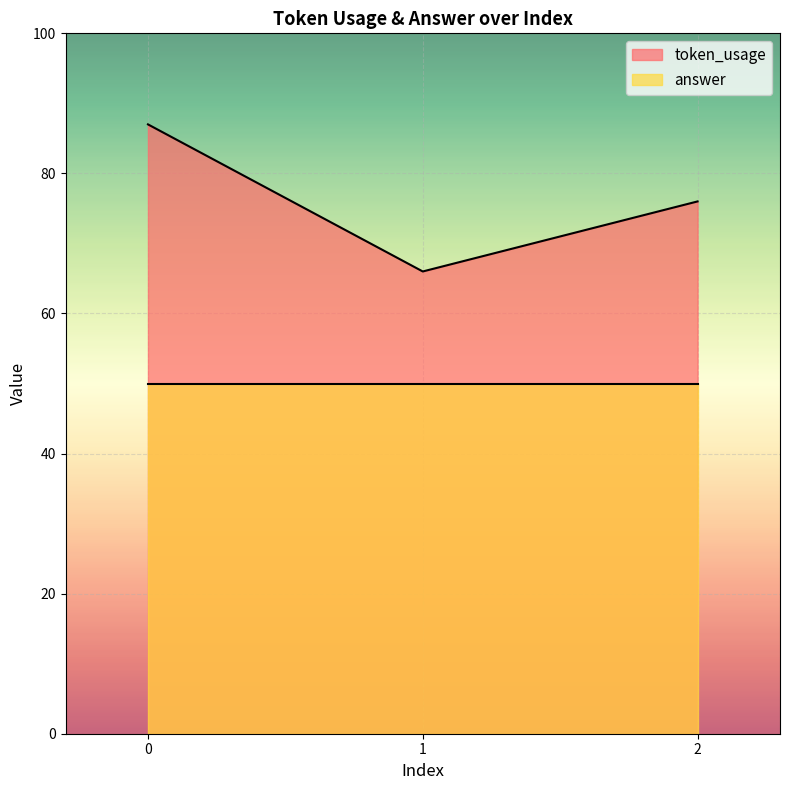

What is the greatest value displayed?

87